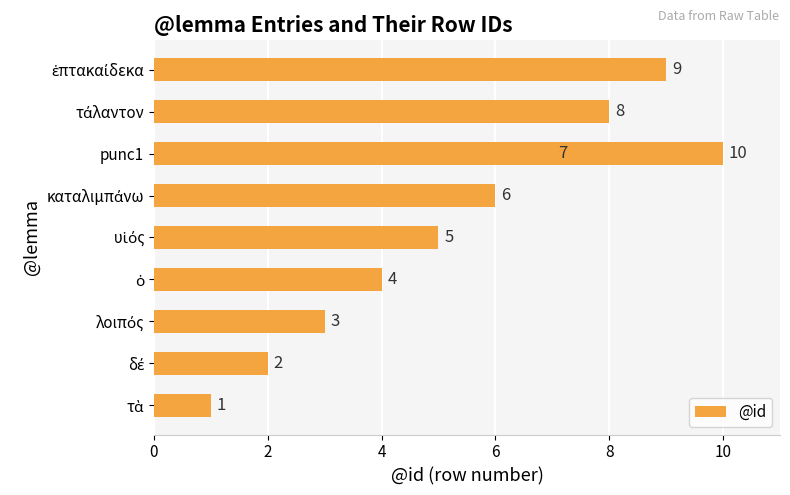

Reading left to right, what are all the values shown in this chart?

1	2	3	4	5	6	7	8	9	10